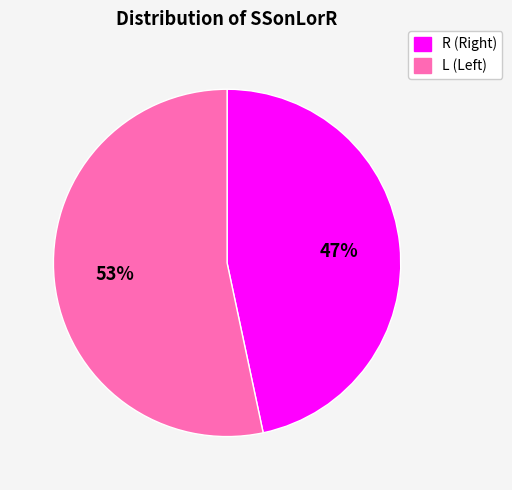

Does any single category account for the majority?

Yes